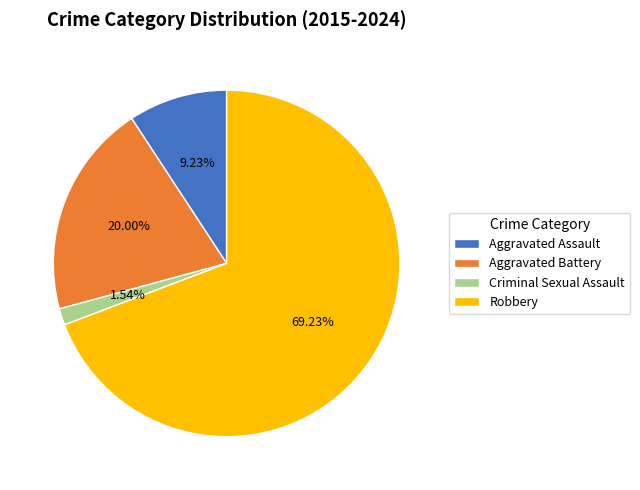

To the nearest percent, what is the combined percentage of Aggravated Battery and Robbery?

89%